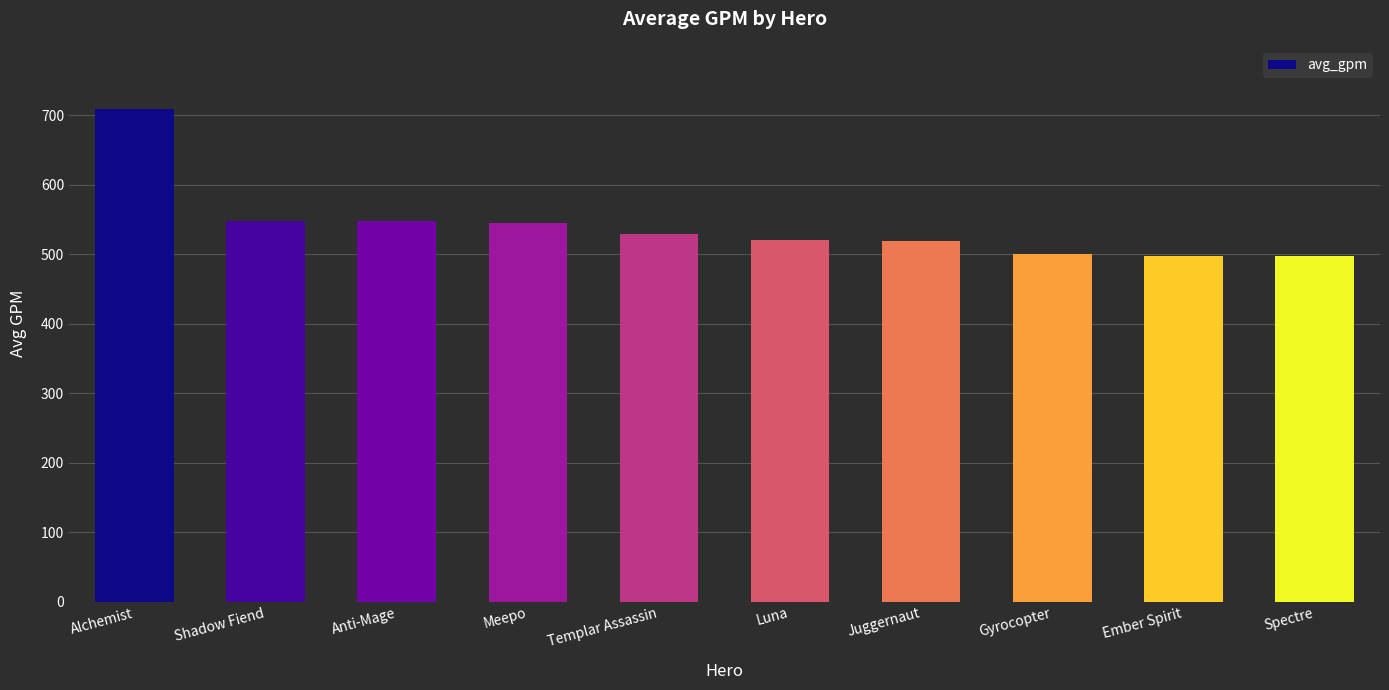

True or false: the data shows 500.1 at Gyrocopter.

True